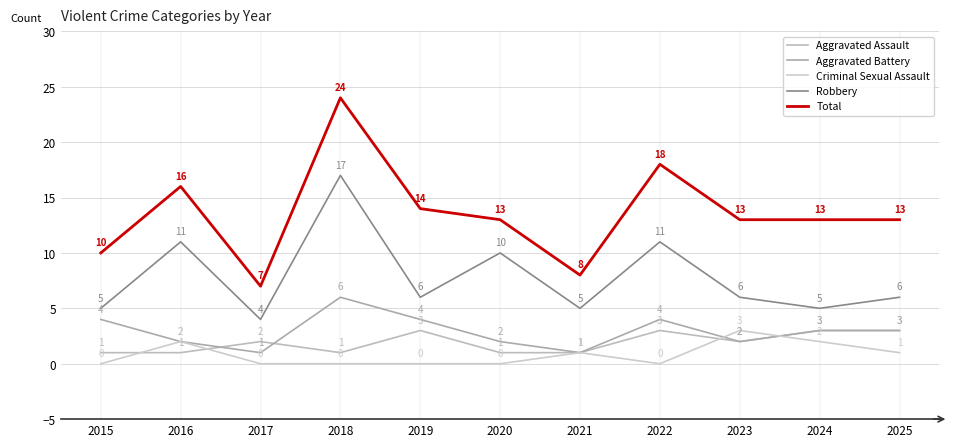

Does the chart display data point markers on the line(s)?

No